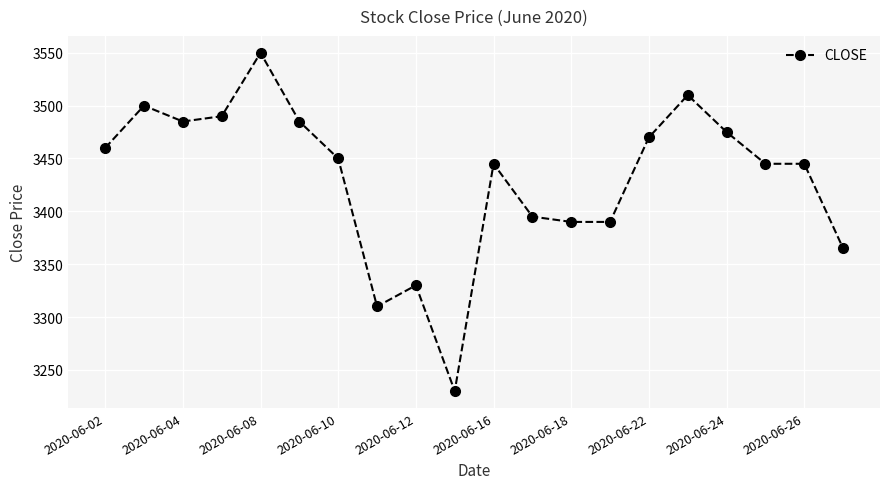

How many data points are less than 3450?

10